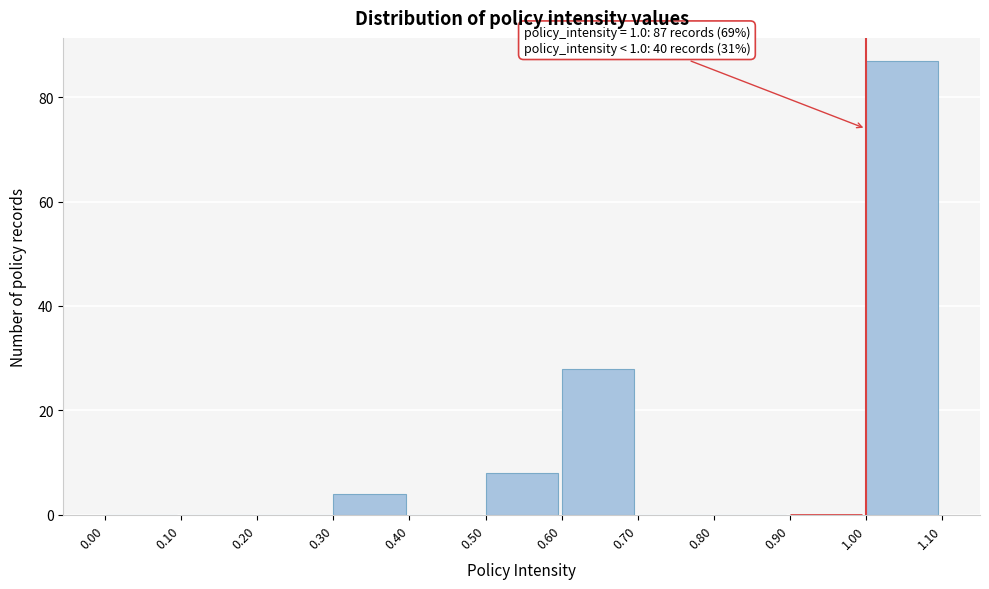

Which range on the x-axis has the tallest bar?

1.00 to 1.10